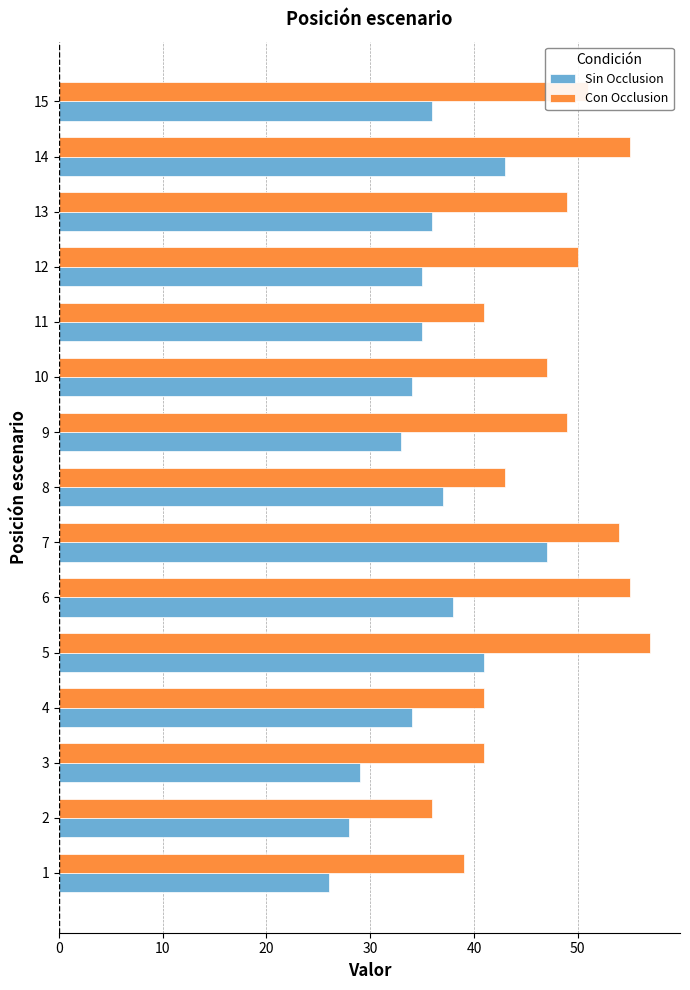

What is the difference between the highest and lowest values at 11?

6